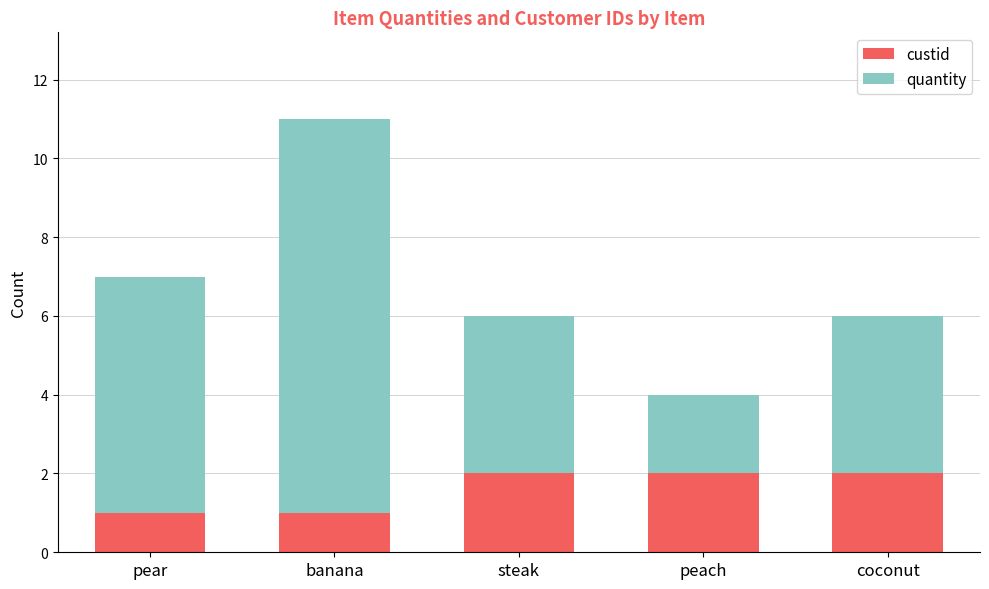

True or false: custid has a value of 2 at steak.

True